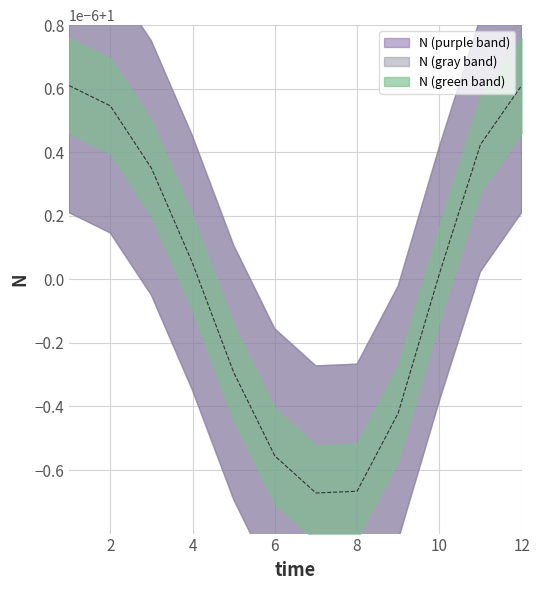

How many points are lower than both their immediate neighbors (excluding endpoints)?

1